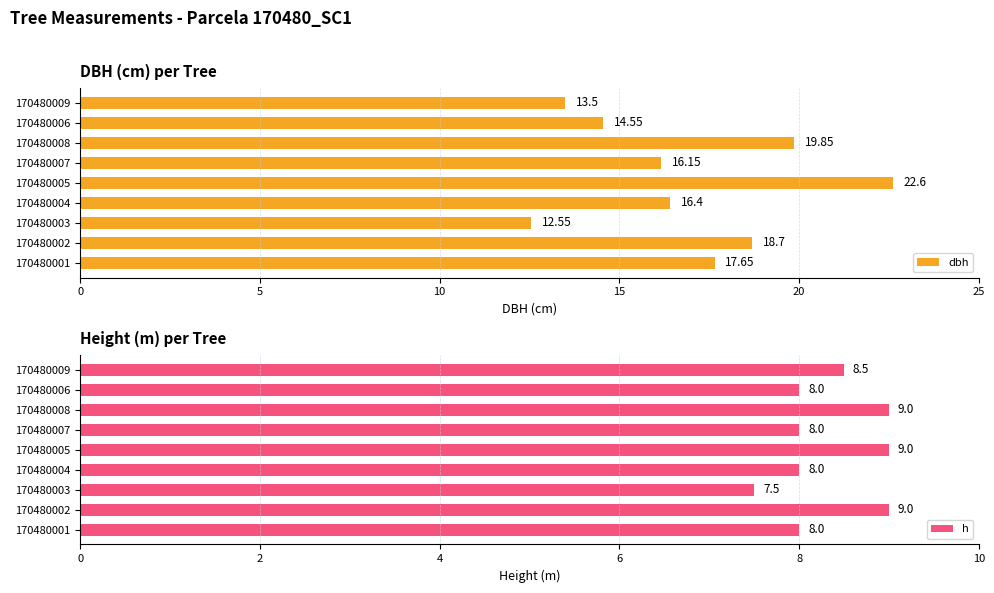

Count the h values in the range 8 to 9.

8